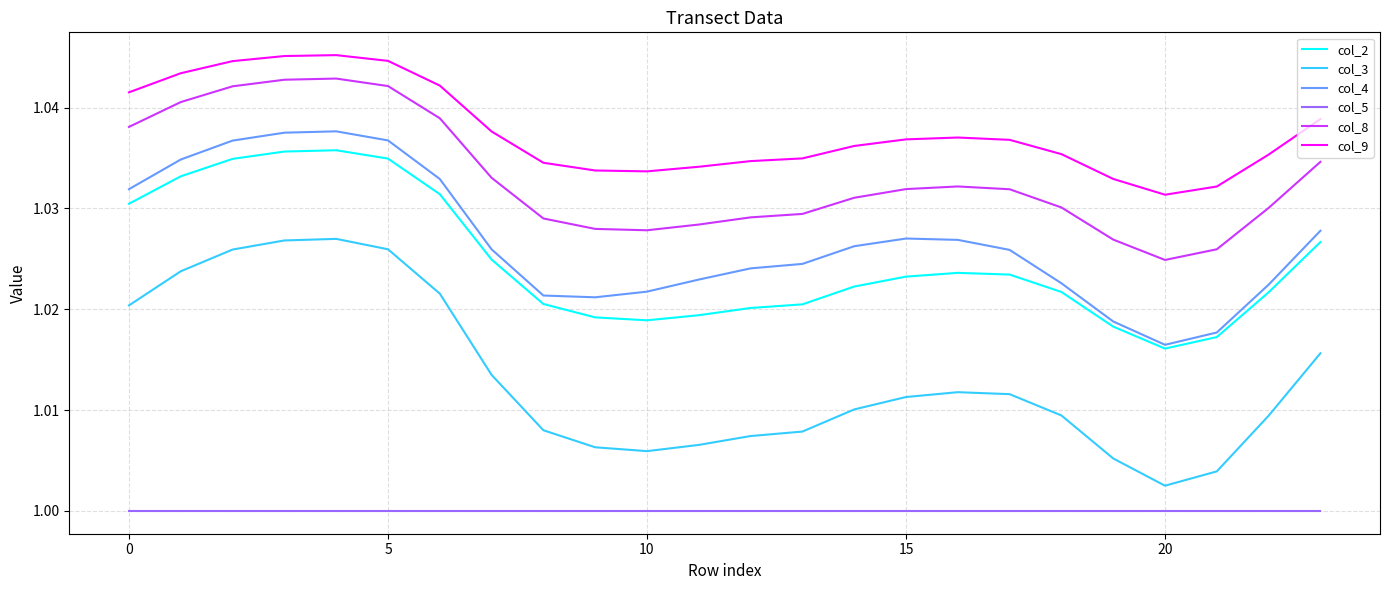

How many lines are shown in the chart?

6